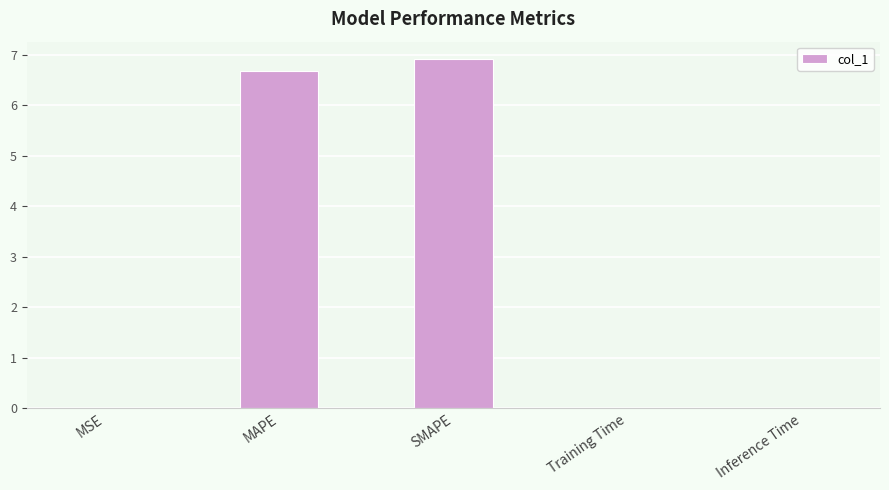

Which has a higher value, MAPE or Inference Time?

MAPE